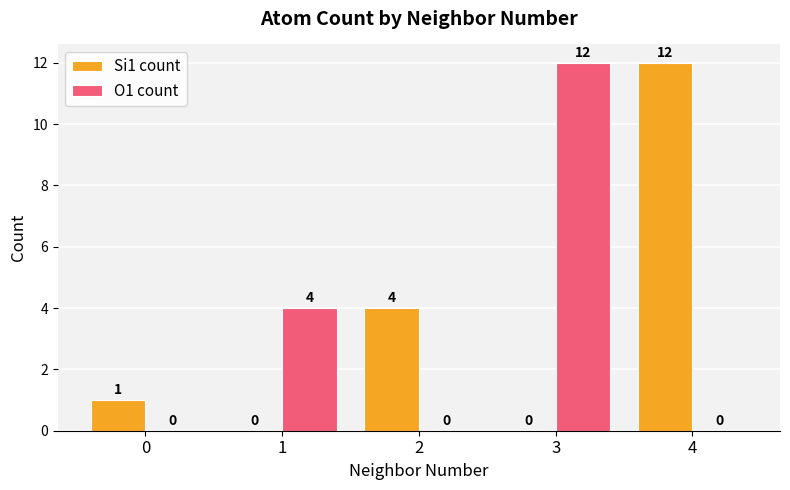

How many positive values does the Si1 count series have?

3